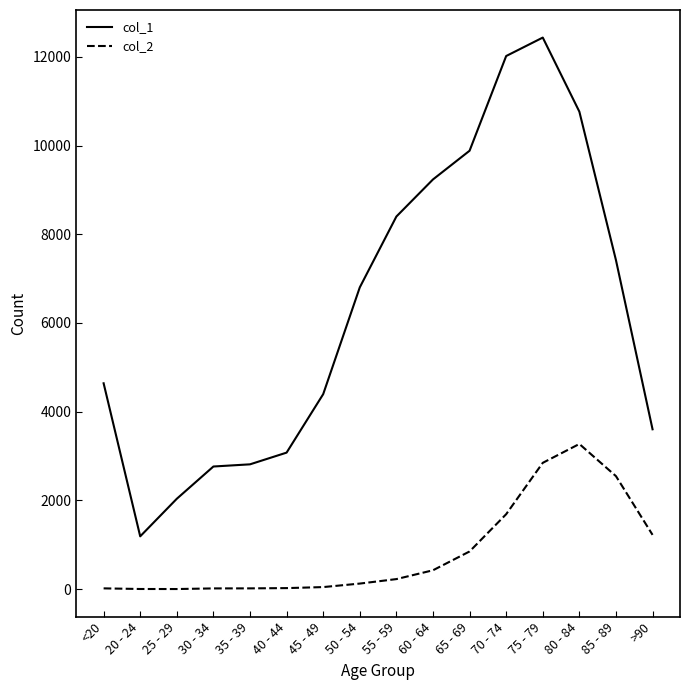

True or false: col_2 has more than 0 points higher than both neighbors.

True